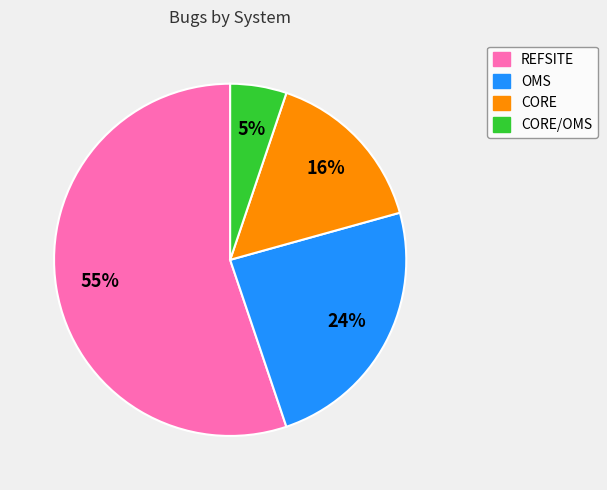

To the nearest percent, what is the average slice percentage?

25%